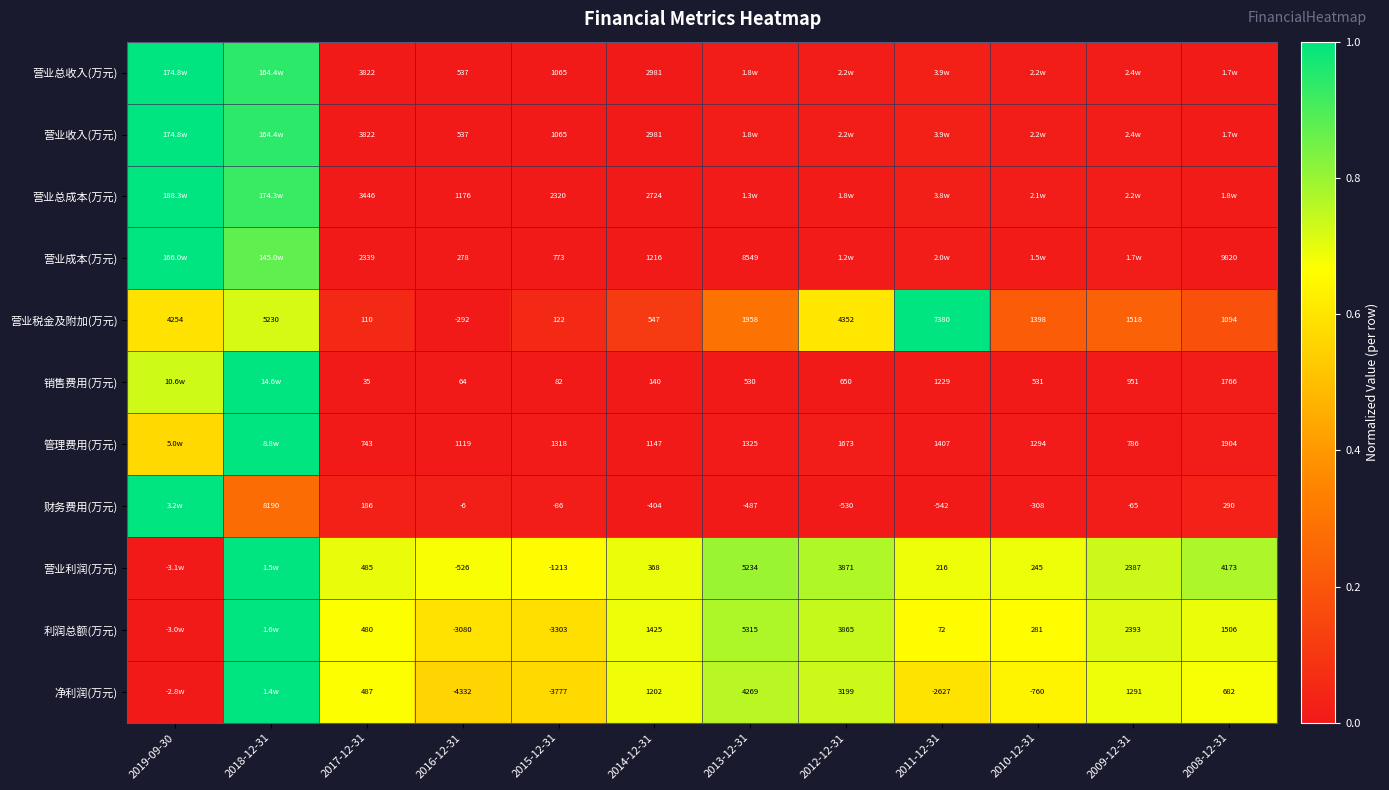

Is the value of 管理费用(万元) at 2008-12-31 greater than the value of 营业利润(万元) at 2009-12-31?

No